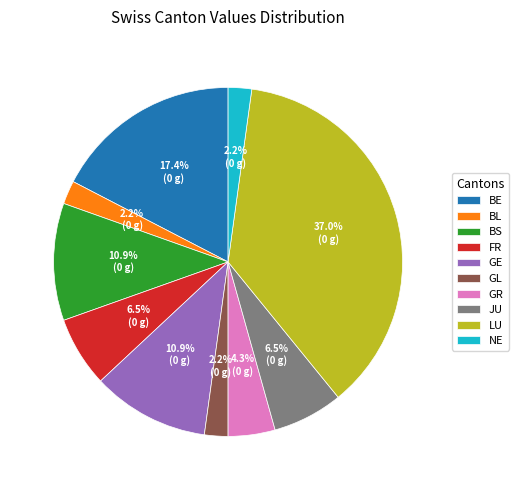

Is it true that BL is 2% of the pie?

True